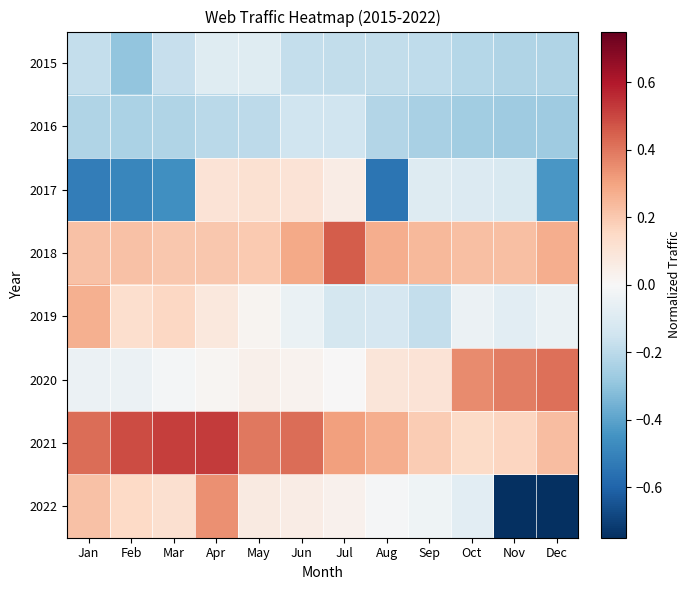

Which has a higher value, Aug or Nov?

Aug